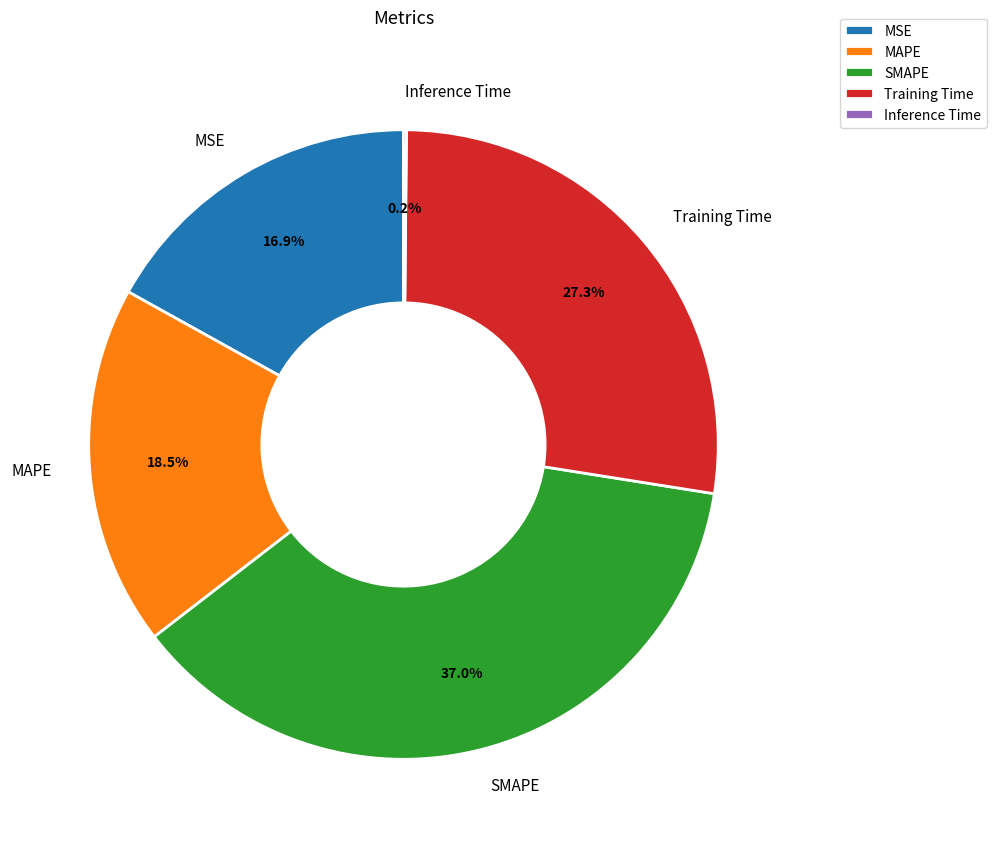

Is there any slice that represents more than half of the pie?

No